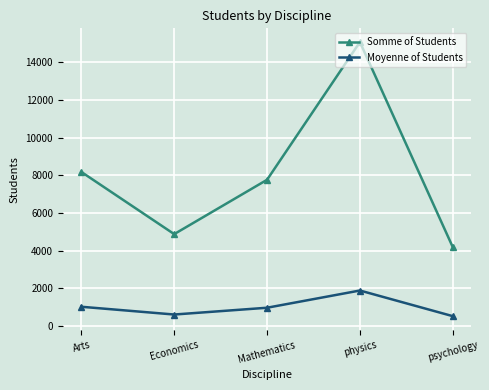

Between Mathematics and psychology, which series saw the biggest shift?

Somme of Students